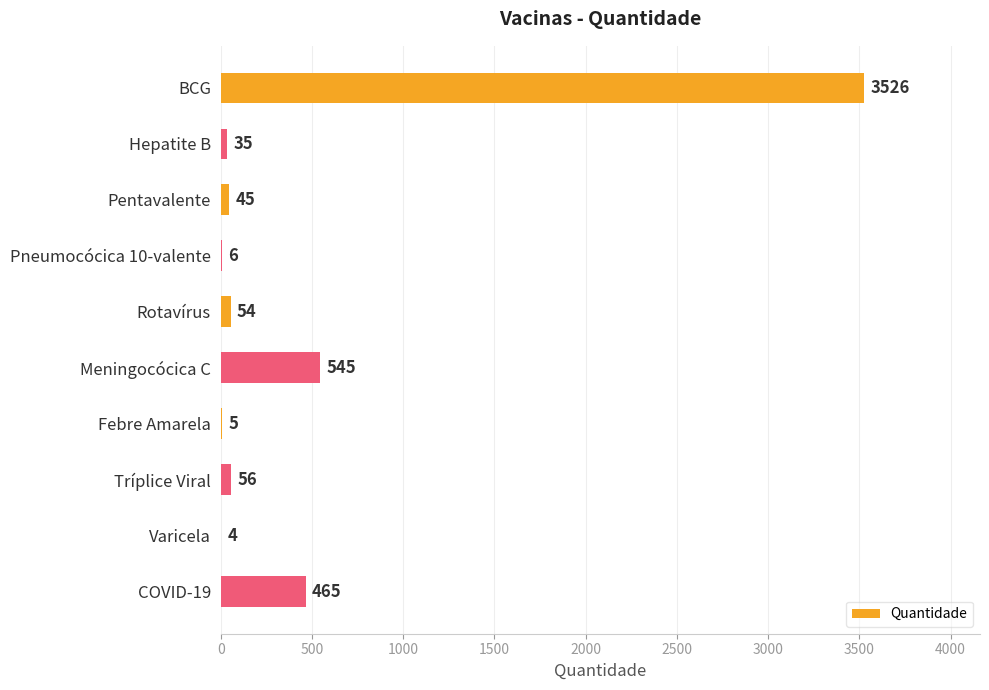

The chart shows a value of 545 at Meningocócica C. True or false?

True